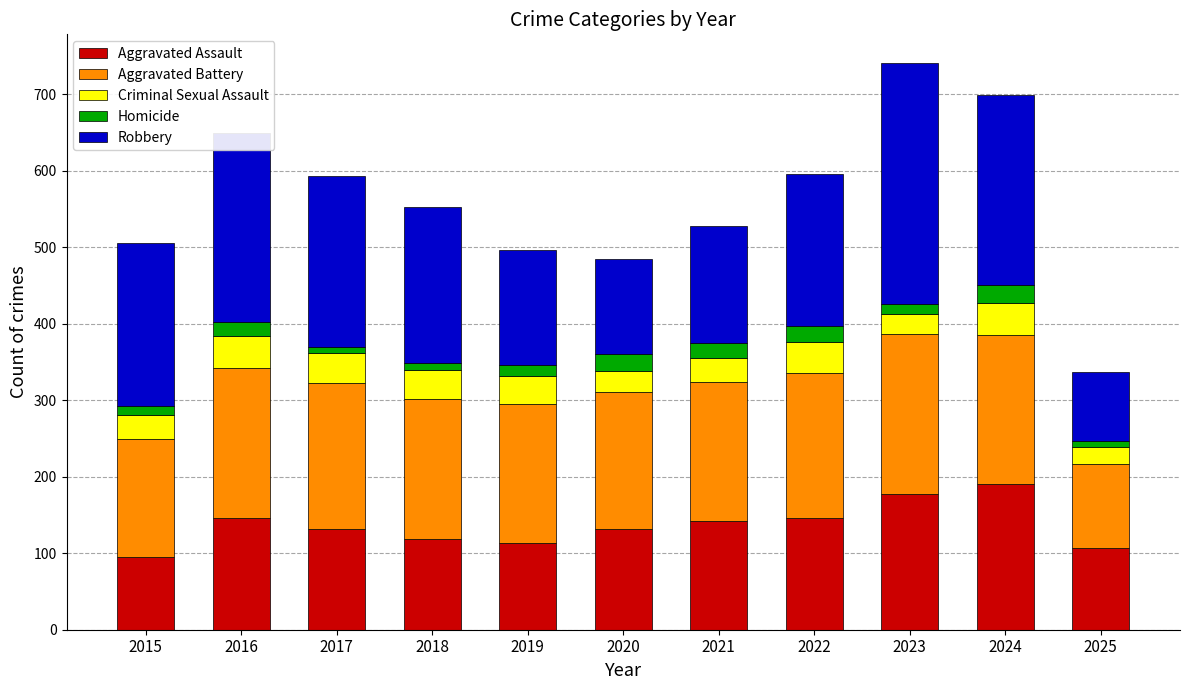

How many categories are shown in the chart?

11